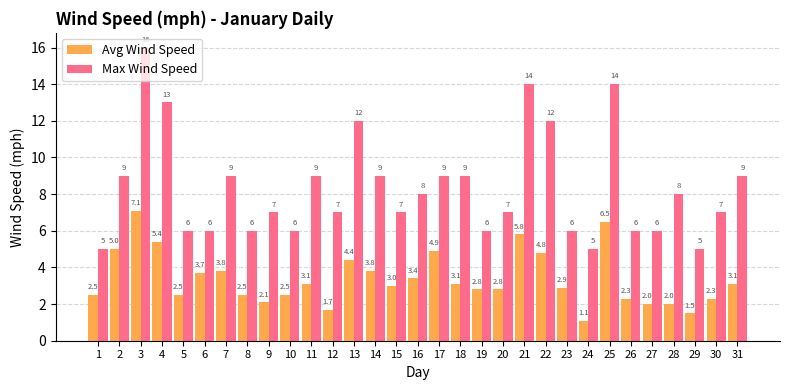

At which category is the sum across all series the highest?

3